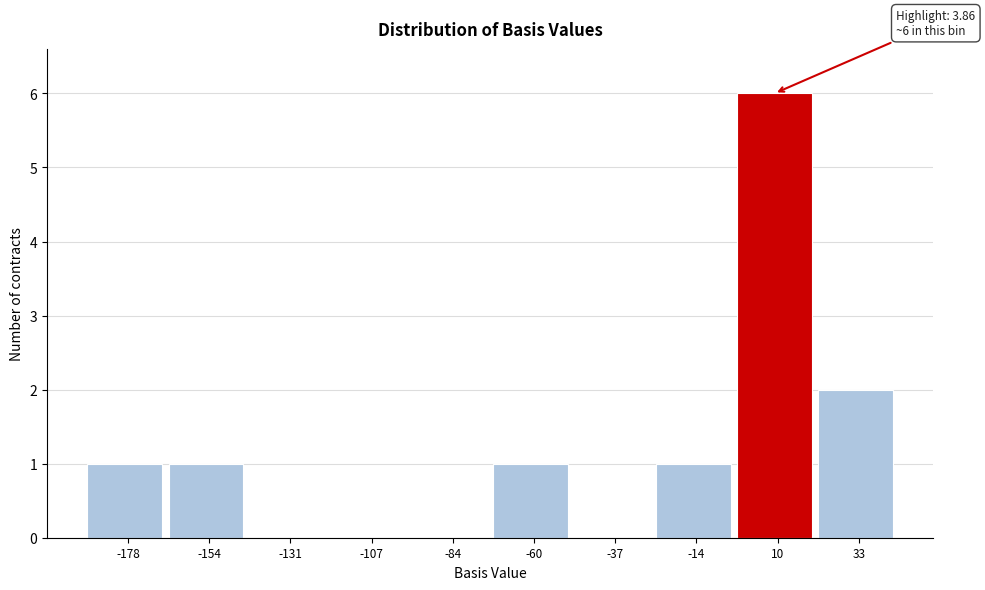

Over which range of the x-axis is the bar tallest?

0 to 20